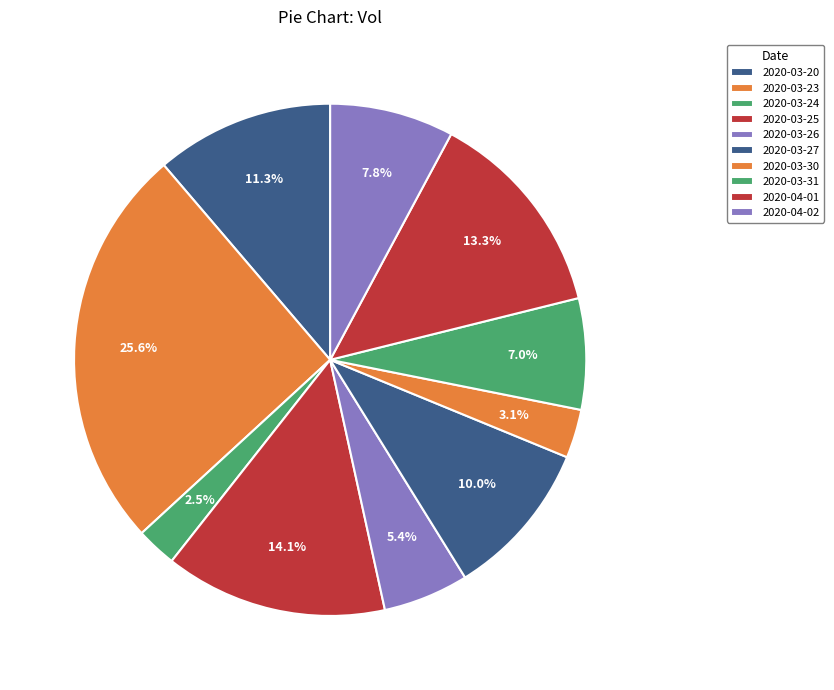

To the nearest percent, what portion does 2020-03-31 represent?

7%